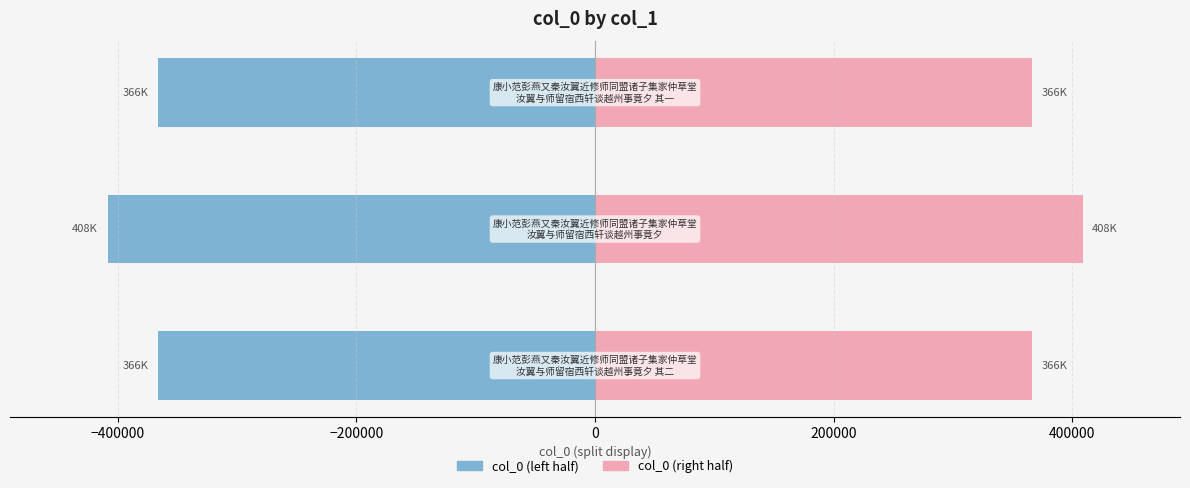

How many series are shown in this chart?

2